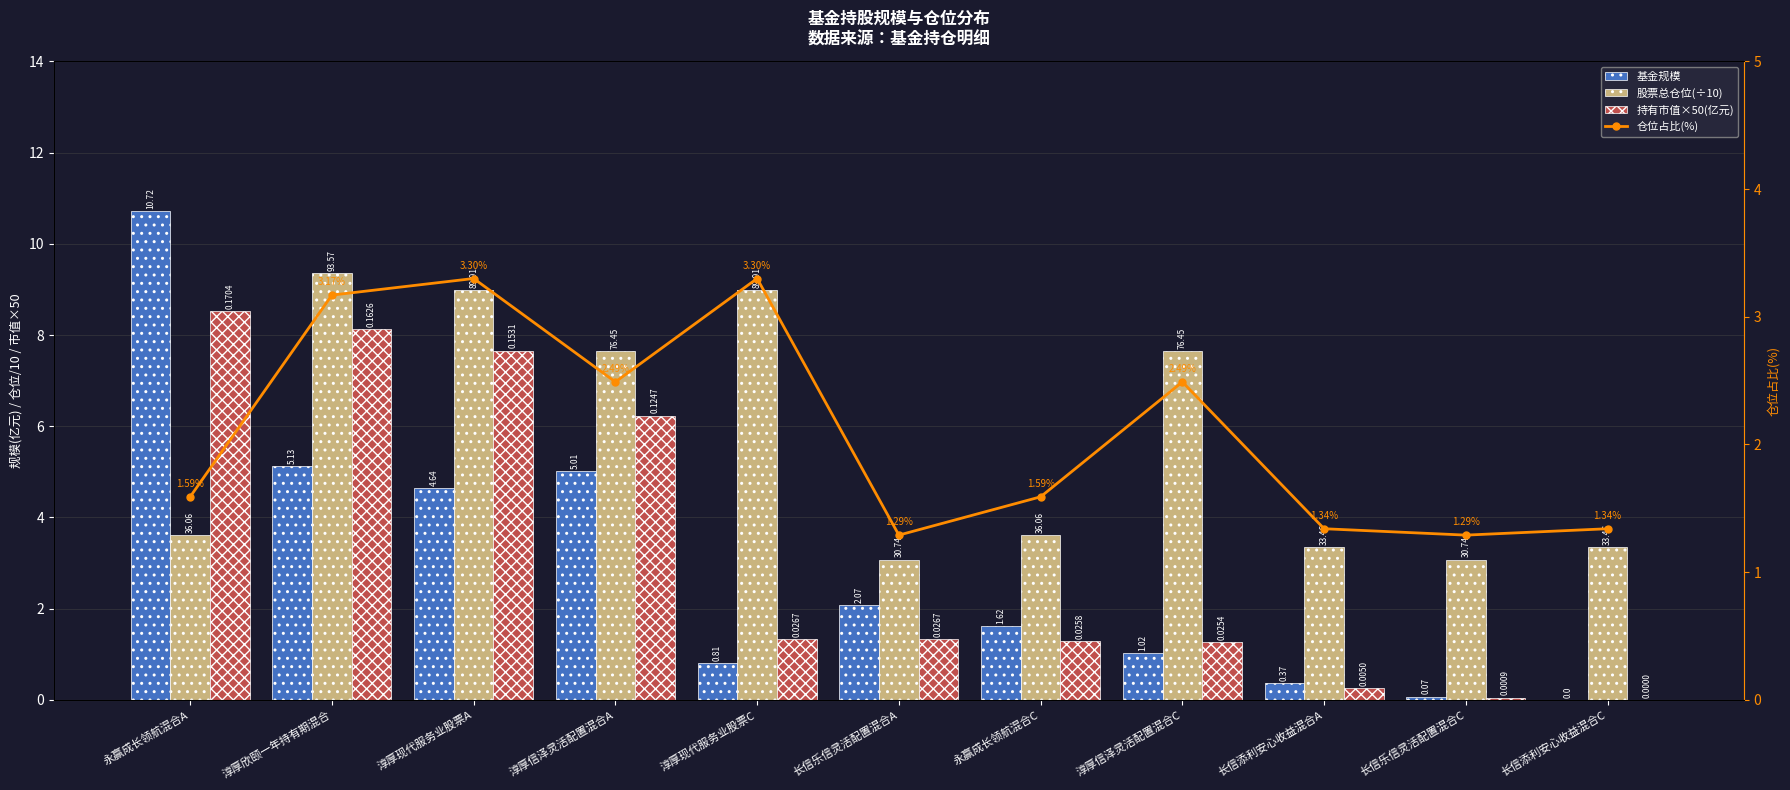

Reading left to right, list all the values displayed in this chart.

基金规模: 10.7	5.1	4.6	5.0	0.8	2.1	1.6	1.0	0.4	0.1	0.0
股票总仓位(÷10): 3.6	9.4	9.0	7.6	9.0	3.1	3.6	7.6	3.3	3.1	3.3
持有市值×50(亿元): 8.5	8.1	7.7	6.2	1.3	1.3	1.3	1.3	0.2	0.0	0.0
仓位占比(%): 1.6	3.2	3.3	2.5	3.3	1.3	1.6	2.5	1.3	1.3	1.3